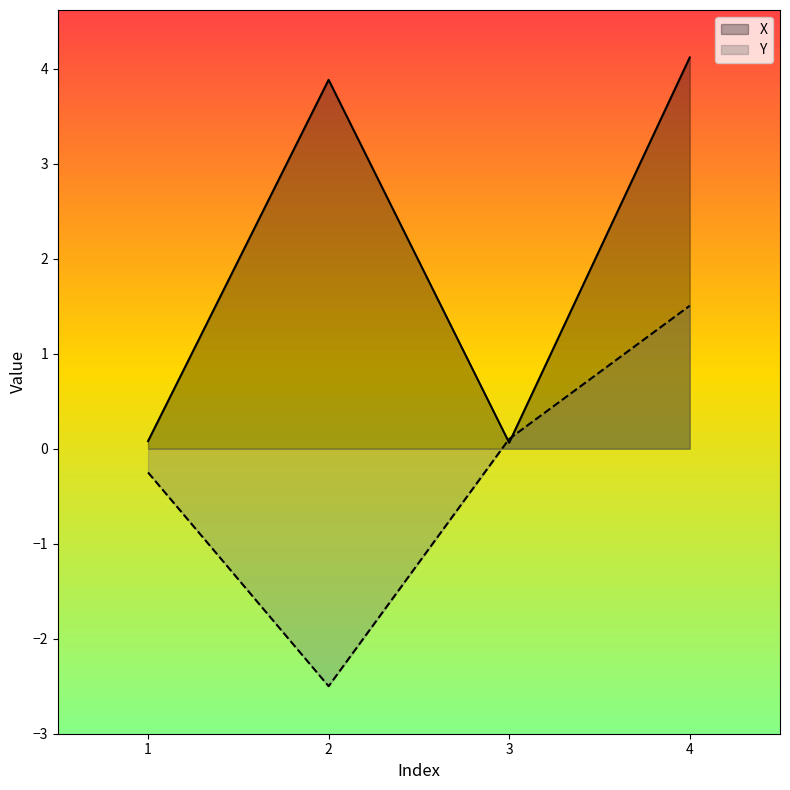

Between which two adjacent categories do Y and X first intersect?

2 and 3